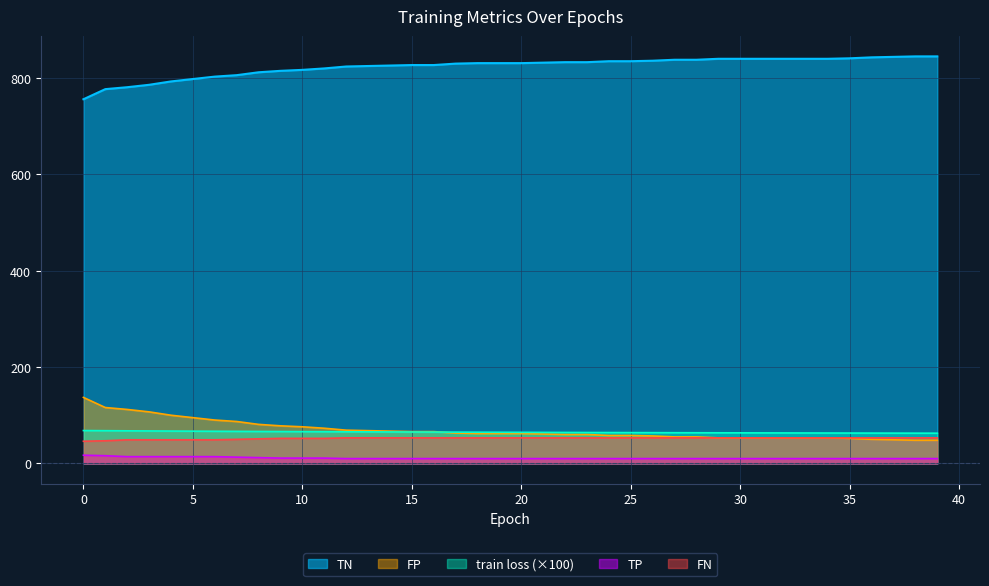

Reading left to right, list all the values displayed in this chart.

train loss: 0=68.2	1=67.9	2=67.6	3=67.4	4=67.1	5=66.9	6=66.7	7=66.5	8=66.3	9=66.1	10=65.9	11=65.8	12=65.6	13=65.5	14=65.3	15=65.2	16=65.0	17=64.9	18=64.8	19=64.6	20=64.5	21=64.4	22=64.3	23=64.2	24=64.0	25=63.9	26=63.8	27=63.7	28=63.6	29=63.5	30=63.4	31=63.3	32=63.3	33=63.2	34=63.1	35=63.0	36=62.9	37=62.9	38=62.8	39=62.7
TN: 0=756.0	1=777.0	2=781.0	3=786.0	4=793.0	5=798.0	6=803.0	7=806.0	8=812.0	9=815.0	10=817.0	11=820.0	12=824.0	13=825.0	14=826.0	15=827.0	16=827.0	17=830.0	18=831.0	19=831.0	20=831.0	21=832.0	22=833.0	23=833.0	24=835.0	25=835.0	26=836.0	27=838.0	28=838.0	29=840.0	30=840.0	31=840.0	32=840.0	33=840.0	34=840.0	35=841.0	36=843.0	37=844.0	38=845.0	39=845.0
FP: 0=137.0	1=116.0	2=112.0	3=107.0	4=100.0	5=95.0	6=90.0	7=87.0	8=81.0	9=78.0	10=76.0	11=73.0	12=69.0	13=68.0	14=67.0	15=66.0	16=66.0	17=63.0	18=62.0	19=62.0	20=62.0	21=61.0	22=60.0	23=60.0	24=58.0	25=58.0	26=57.0	27=55.0	28=55.0	29=53.0	30=53.0	31=53.0	32=53.0	33=53.0	34=53.0	35=52.0	36=50.0	37=49.0	38=48.0	39=48.0
TP: 0=17.0	1=16.0	2=14.0	3=14.0	4=14.0	5=14.0	6=14.0	7=13.0	8=12.0	9=11.0	10=11.0	11=11.0	12=10.0	13=10.0	14=10.0	15=10.0	16=10.0	17=10.0	18=10.0	19=10.0	20=10.0	21=10.0	22=10.0	23=10.0	24=10.0	25=10.0	26=10.0	27=10.0	28=10.0	29=10.0	30=10.0	31=10.0	32=10.0	33=10.0	34=10.0	35=10.0	36=10.0	37=10.0	38=10.0	39=10.0
FN: 0=46.0	1=47.0	2=49.0	3=49.0	4=49.0	5=49.0	6=49.0	7=50.0	8=51.0	9=52.0	10=52.0	11=52.0	12=53.0	13=53.0	14=53.0	15=53.0	16=53.0	17=53.0	18=53.0	19=53.0	20=53.0	21=53.0	22=53.0	23=53.0	24=53.0	25=53.0	26=53.0	27=53.0	28=53.0	29=53.0	30=53.0	31=53.0	32=53.0	33=53.0	34=53.0	35=53.0	36=53.0	37=53.0	38=53.0	39=53.0